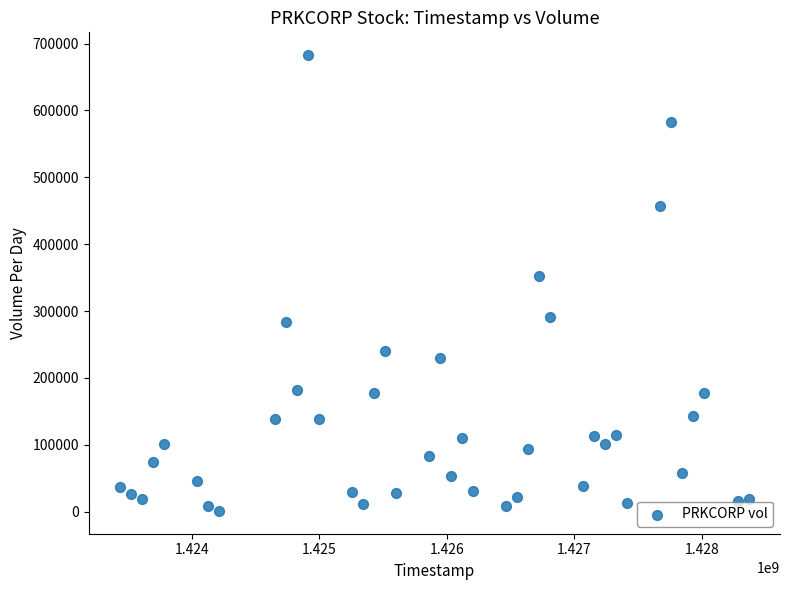

What is the range of Y values (max minus min)?

681800